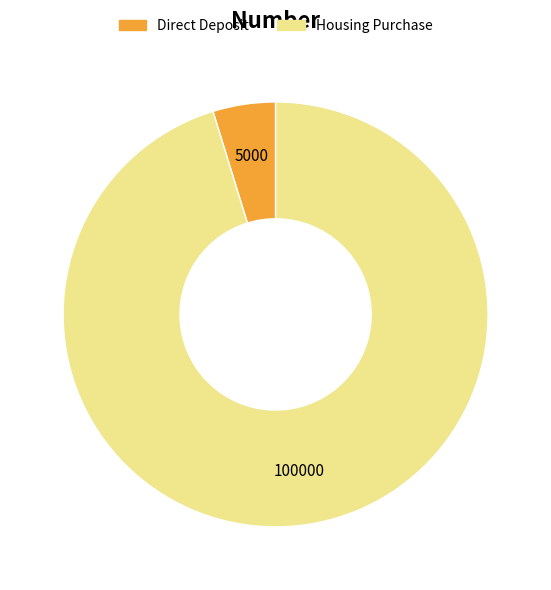

Is it true that Housing Purchase is 95% of the pie?

True